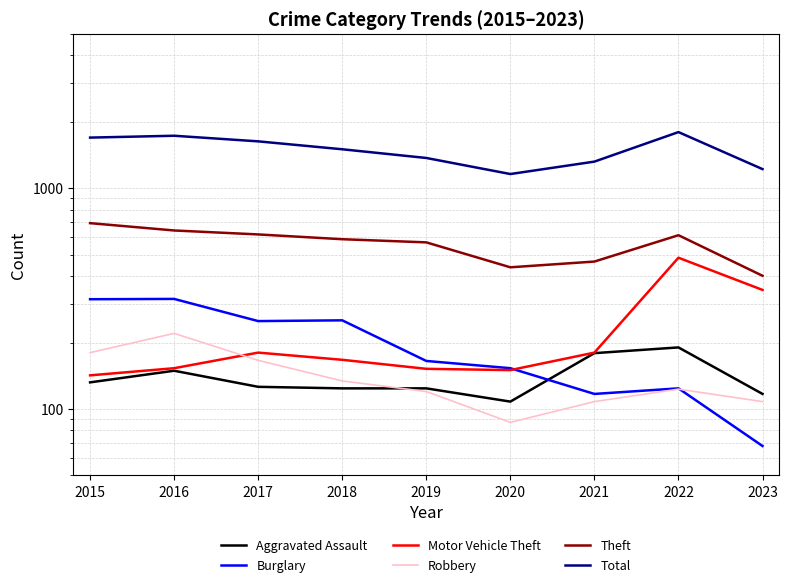

Between 2015 and 2020, which is larger?

2015